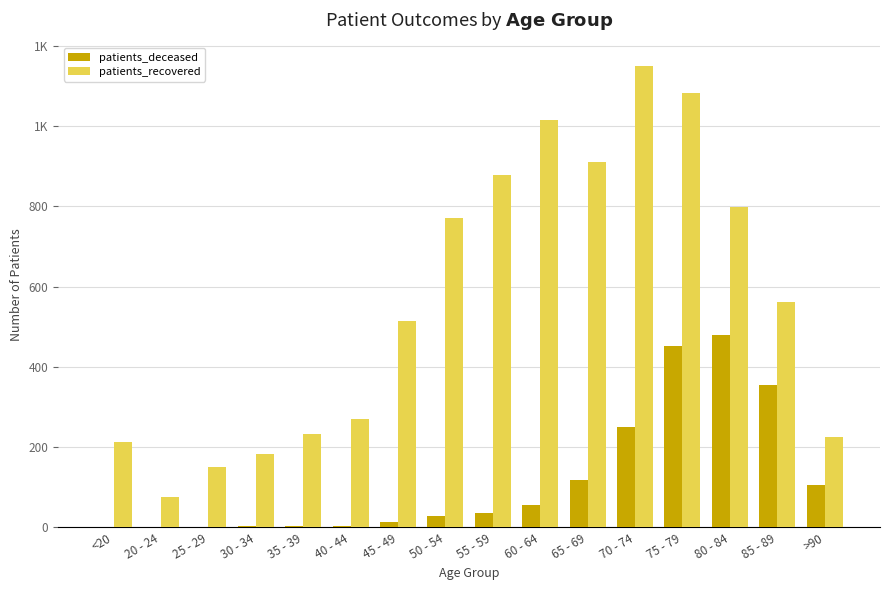

Rank the series by their average value, from highest to lowest.

patients_recovered, patients_deceased